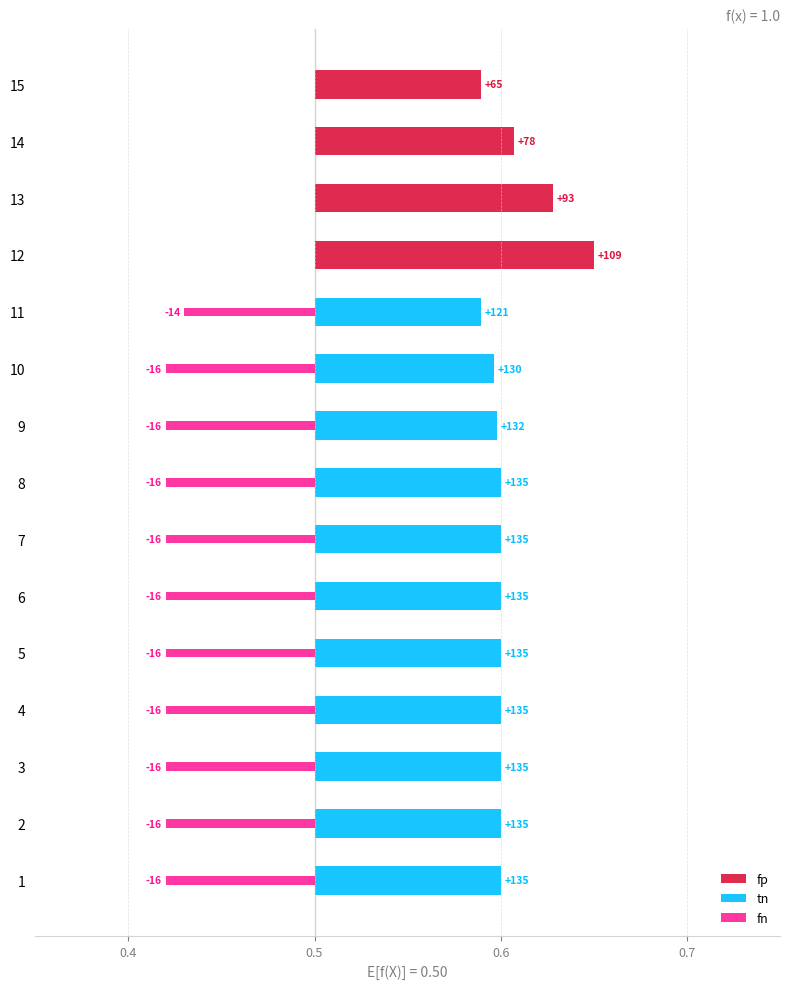

Which series has the largest range (max minus min)?

fp